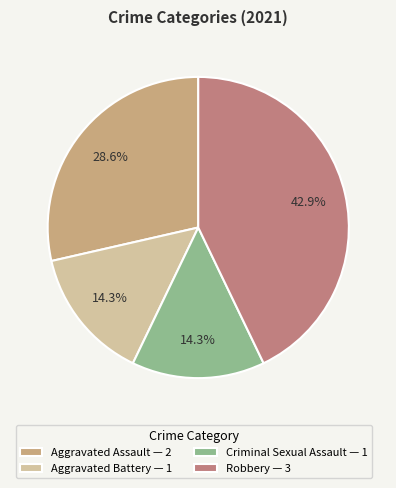

What percentage is the Aggravated Assault slice, to the nearest percent?

29%